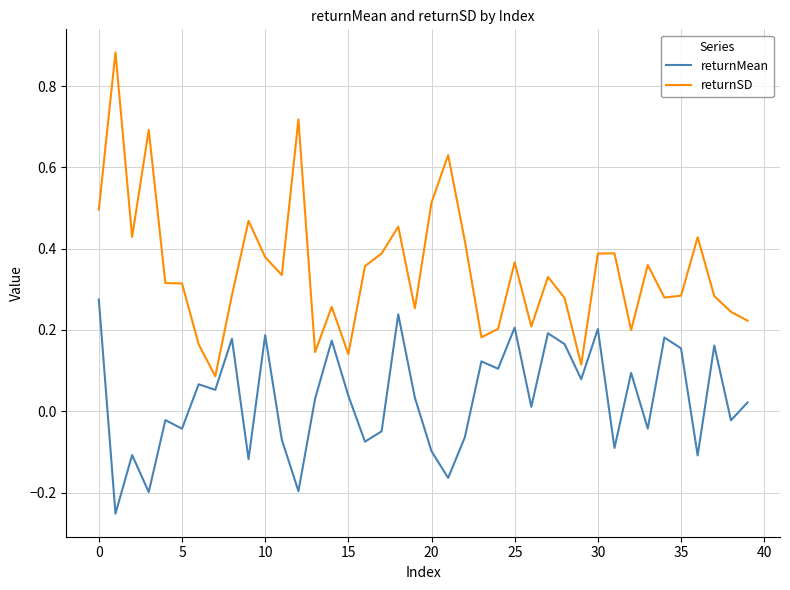

Count the number of data series in this chart.

2